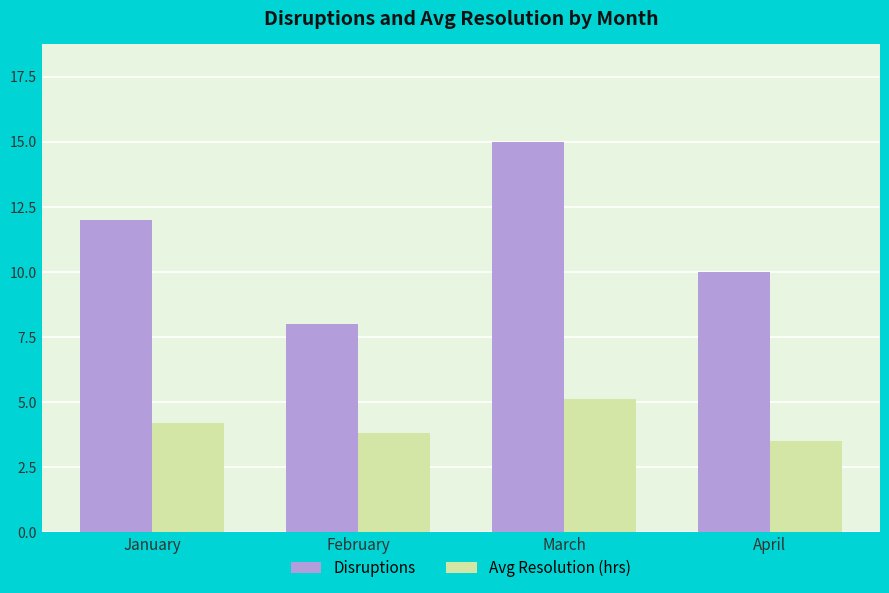

Between January and April, which series saw the biggest shift?

Disruptions